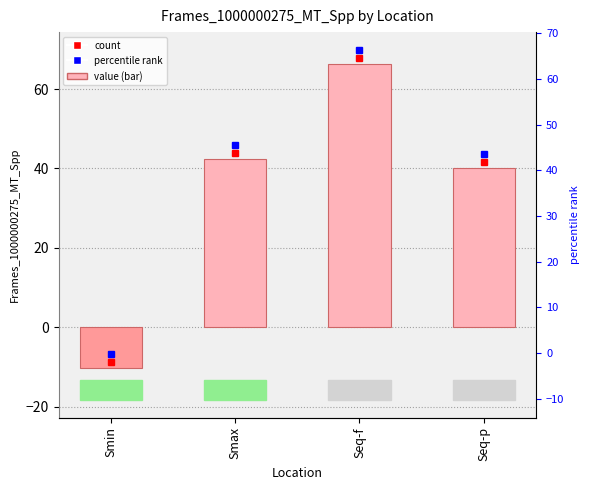

What is the difference between the maximum and second lowest values?

26.2